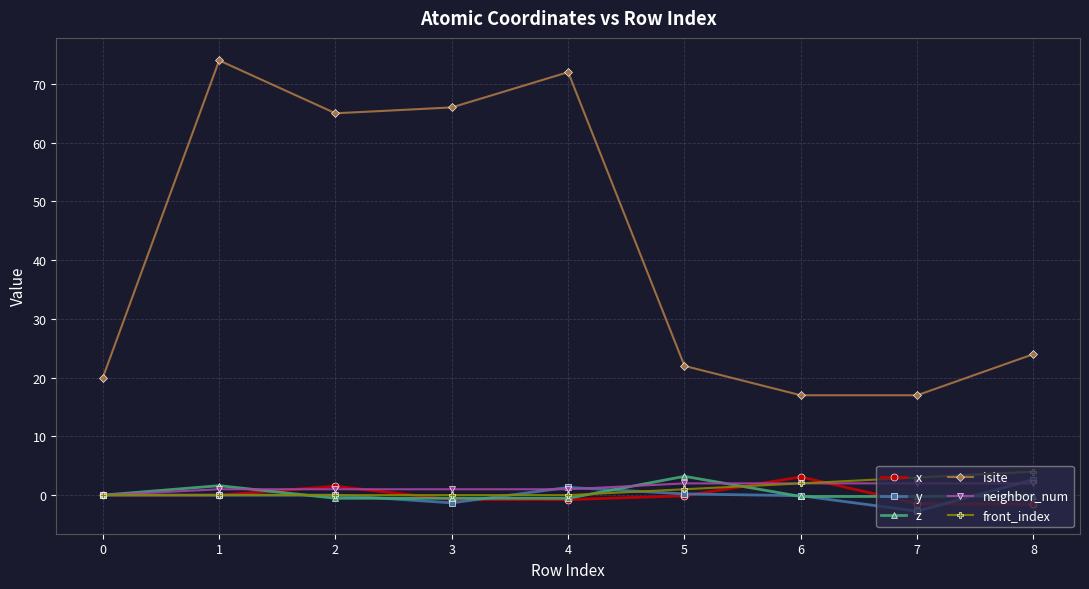

What is the difference between the second highest and minimum values in the x series?

3.0